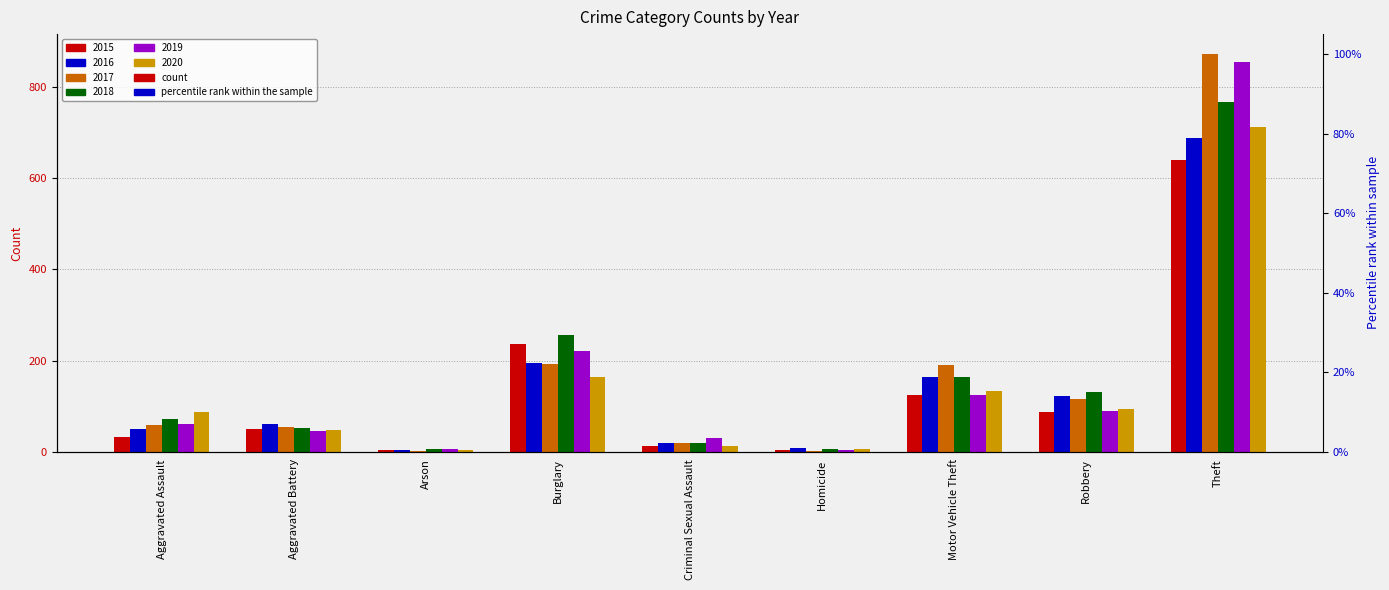

At which label does 2017 reach its peak?

Theft